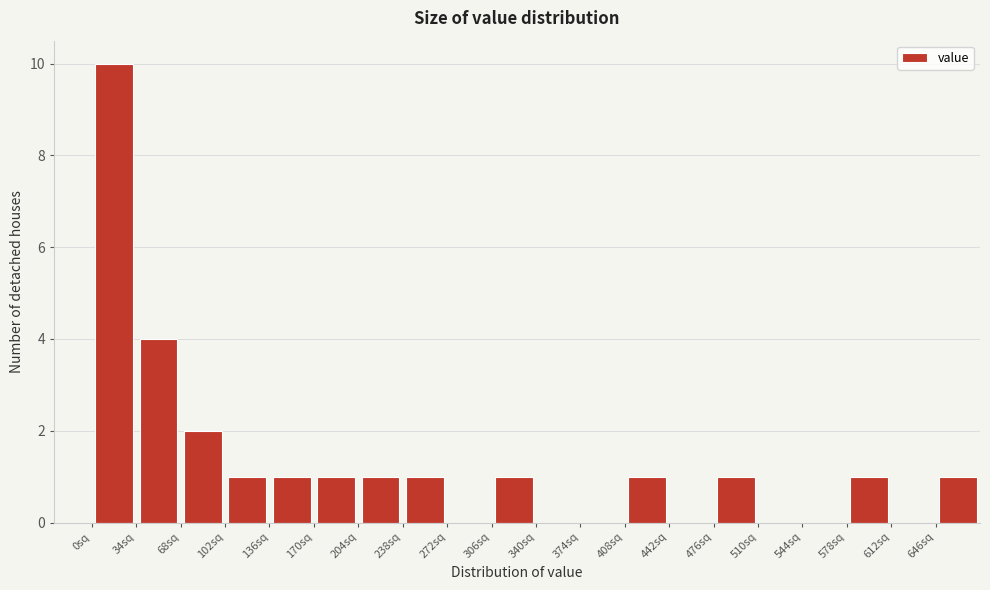

Reading left to right, list every bar in this chart as the range it spans on the x-axis followed by its height. Neither the bar edges nor the heights are printed on the chart, so give them approximately, as read against the axes.

0 to 34: 10
34 to 68: 4
68 to 102: 2
102 to 136: 1
136 to 170: 1
170 to 204: 1
204 to 238: 1
238 to 272: 1
272 to 306: 0
306 to 340: 1
340 to 374: 0
374 to 408: 0
408 to 442: 1
442 to 476: 0
476 to 510: 1
510 to 544: 0
544 to 578: 0
578 to 612: 1
612 to 646: 0
646 to 680: 1